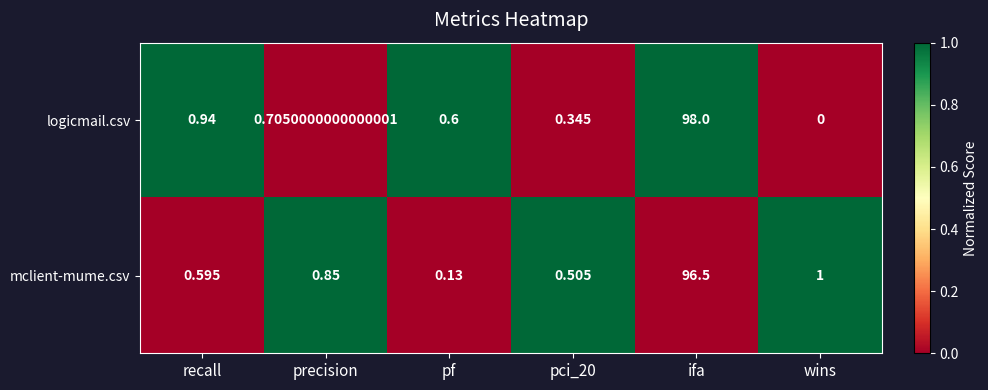

What is the maximum value shown in the chart?

98.0